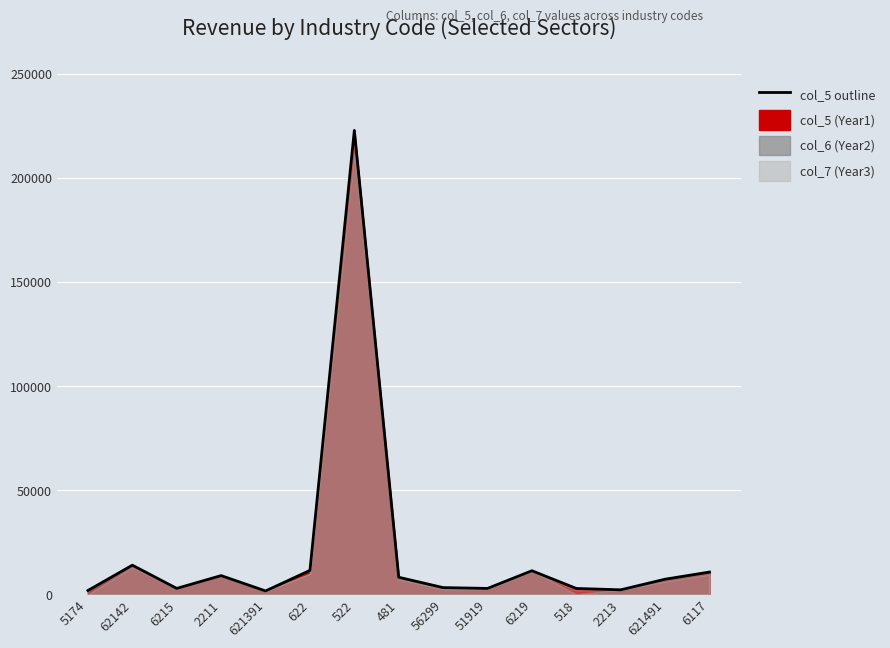

How many lines are shown in the chart?

1